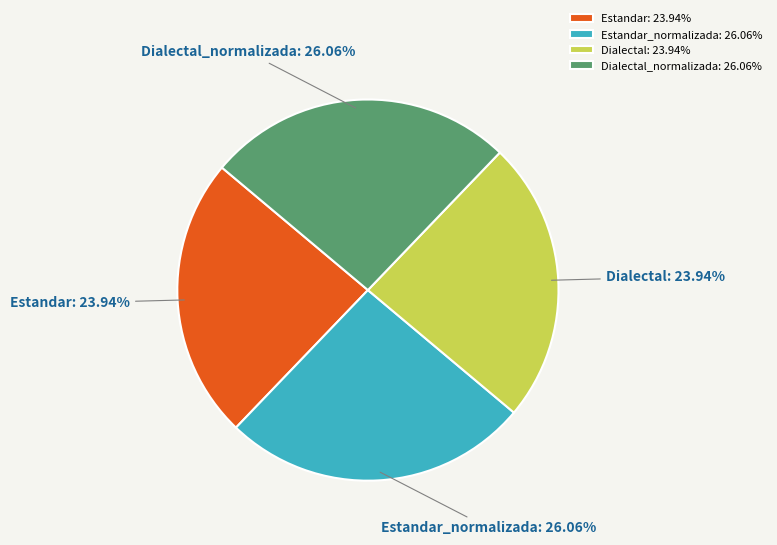

Is Dialectal the majority of the pie?

No